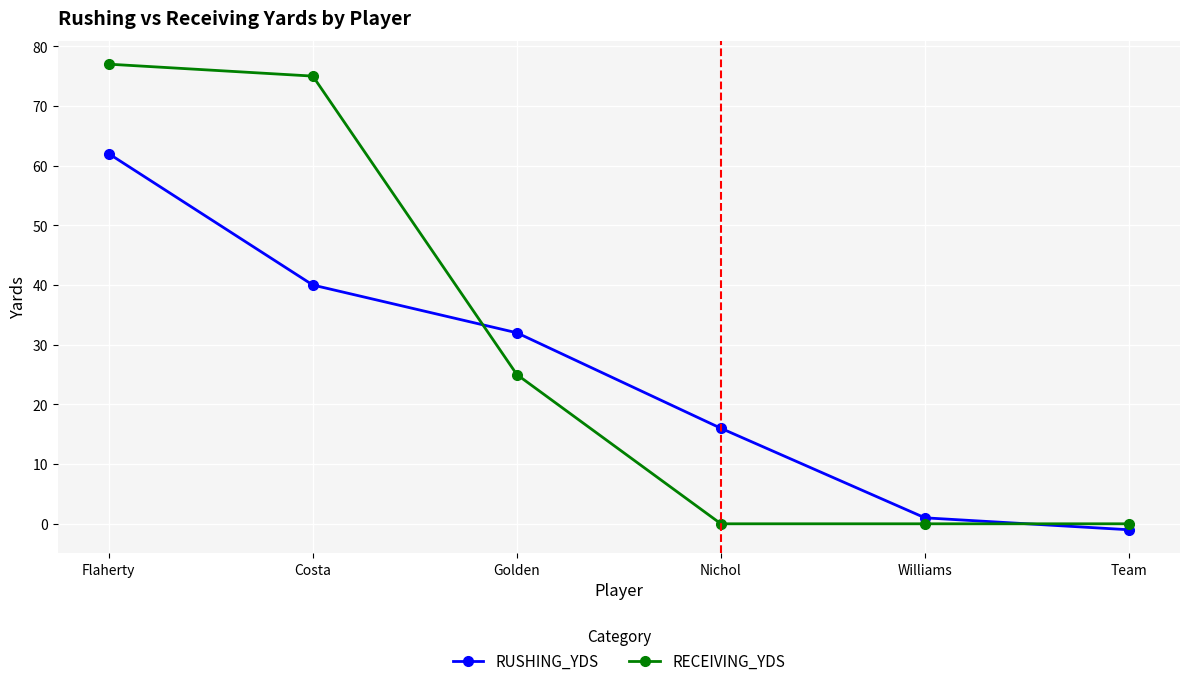

At which label does RUSHING_YDS first exceed 32?

Flaherty